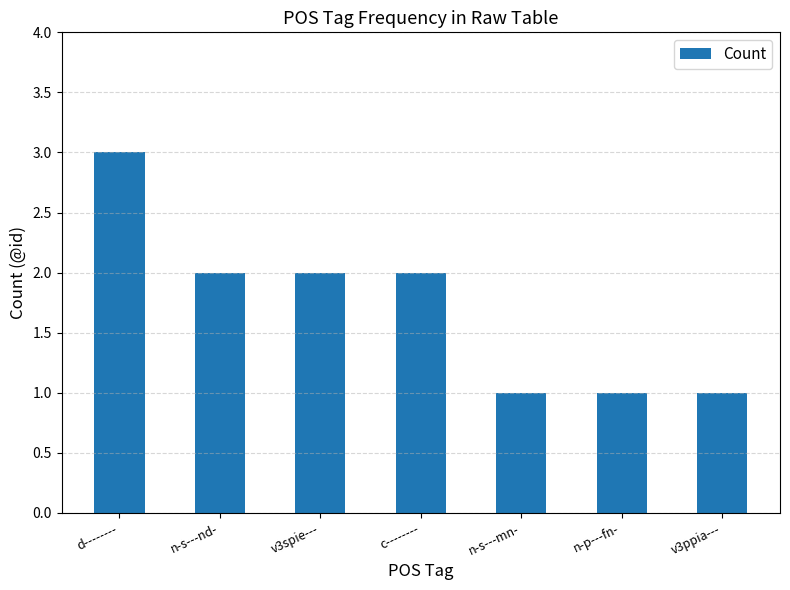

At which category does the chart reach its peak across all series?

d--------